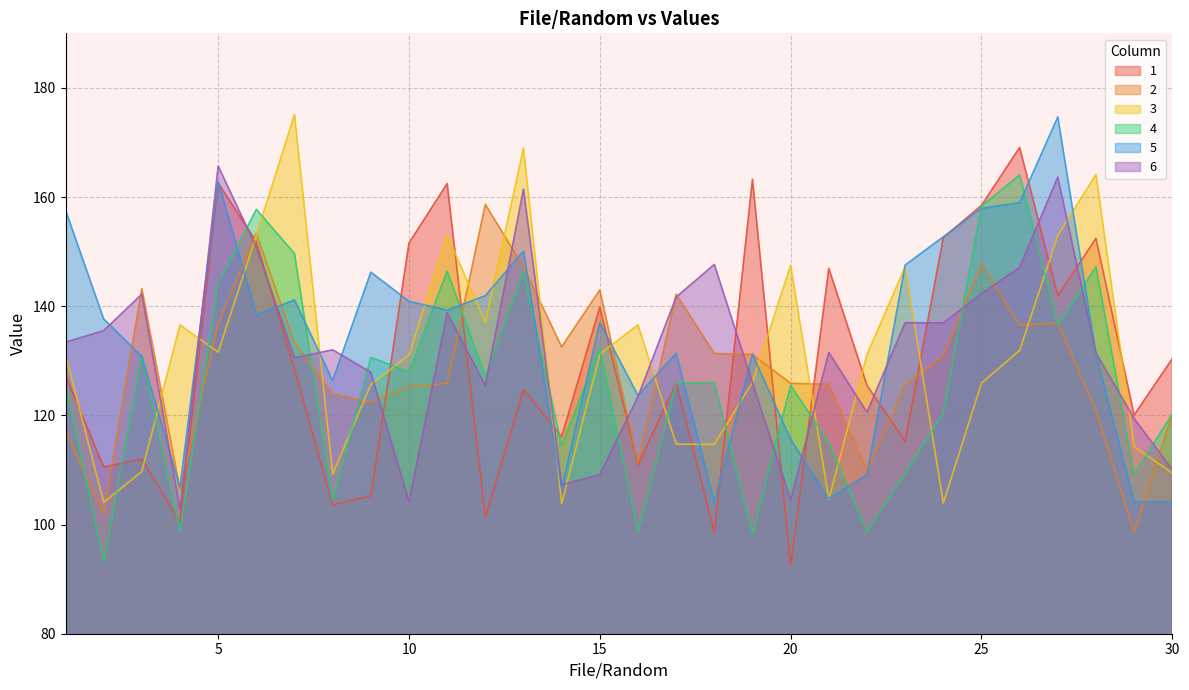

Reading left to right, transcribe all the data shown in this chart.

1: 1=127.3	2=110.5	3=112.0	4=100.5	5=162.6	6=151.8	7=128.4	8=103.6	9=105.3	10=151.6	11=162.5	12=101.3	13=124.7	14=116.1	15=139.9	16=110.9	17=125.9	18=98.6	19=163.2	20=92.5	21=146.9	22=125.5	23=115.2	24=152.6	25=158.5	26=169.1	27=141.9	28=152.4	29=120.1	30=130.4
2: 1=117.1	2=101.9	3=143.2	4=106.4	5=136.9	6=153.4	7=133.3	8=123.9	9=122.4	10=125.3	11=125.9	12=158.7	13=147.2	14=132.6	15=143.0	16=111.2	17=142.2	18=131.3	19=131.1	20=125.9	21=125.7	22=109.8	23=125.6	24=130.9	25=147.7	26=136.5	27=136.9	28=120.9	29=98.6	30=120.2
3: 1=131.1	2=104.1	3=109.7	4=136.6	5=131.6	6=153.0	7=175.1	8=109.3	9=125.6	10=131.1	11=153.0	12=137.0	13=169.0	14=103.8	15=131.2	16=136.6	17=114.7	18=114.7	19=126.1	20=147.5	21=104.6	22=131.1	23=147.2	24=103.9	25=125.9	26=131.9	27=153.0	28=164.1	29=114.3	30=109.4
4: 1=125.9	2=93.2	3=131.0	4=98.8	5=144.2	6=157.7	7=149.6	8=104.5	9=130.6	10=128.0	11=146.4	12=127.1	13=146.3	14=114.5	15=132.3	16=98.7	17=125.9	18=126.0	19=98.3	20=125.5	21=115.0	22=98.7	23=109.5	24=120.4	25=158.3	26=164.1	27=136.6	28=147.2	29=109.2	30=120.3
5: 1=157.6	2=137.7	3=130.8	4=106.9	5=162.8	6=138.4	7=141.1	8=126.4	9=146.2	10=140.9	11=139.3	12=141.9	13=150.1	14=106.6	15=137.0	16=123.6	17=131.4	18=104.1	19=131.2	20=115.6	21=104.7	22=109.1	23=147.5	24=152.7	25=157.9	26=159.0	27=174.7	28=131.2	29=104.2	30=104.1
6: 1=133.4	2=135.5	3=142.2	4=102.7	5=165.7	6=150.8	7=130.5	8=132.0	9=127.9	10=104.2	11=138.8	12=125.5	13=161.4	14=107.3	15=109.2	16=123.4	17=141.7	18=147.7	19=126.0	20=104.5	21=131.5	22=120.6	23=137.0	24=136.9	25=142.3	26=147.1	27=163.7	28=131.4	29=119.4	30=110.1